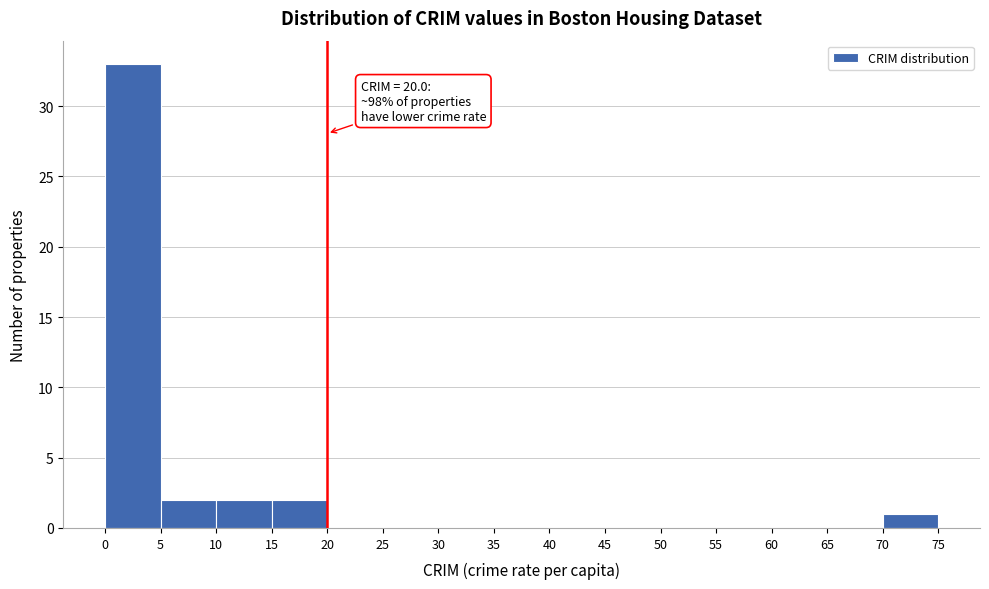

Over which range of the x-axis is the bar tallest?

0 to 5